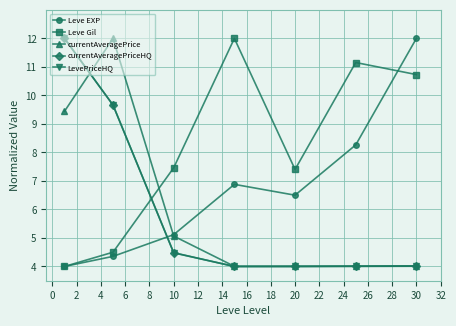

How many intersections are there between Leve Gil and currentAveragePriceHQ?

1